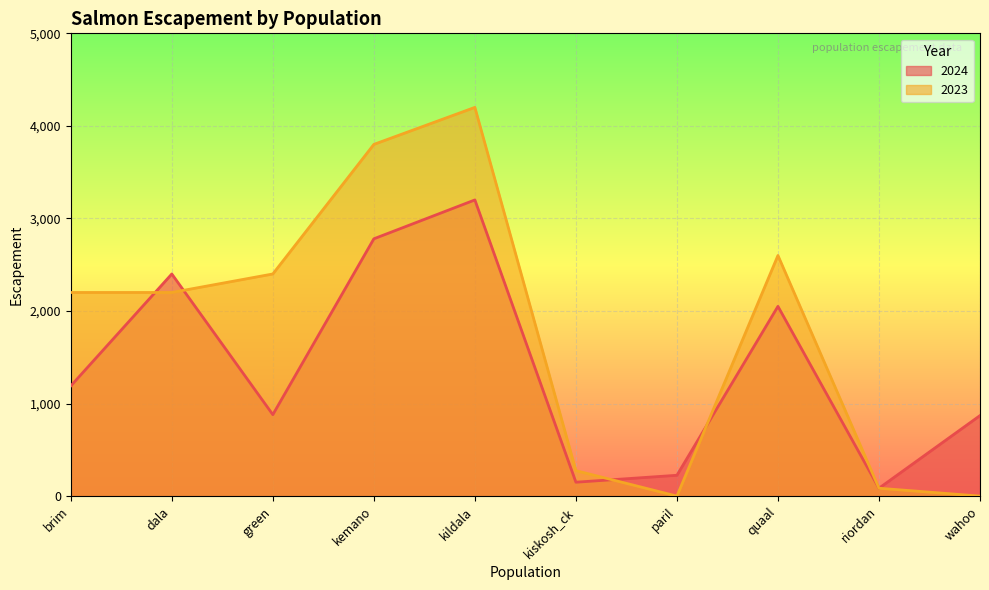

What position from the right is paril?

4